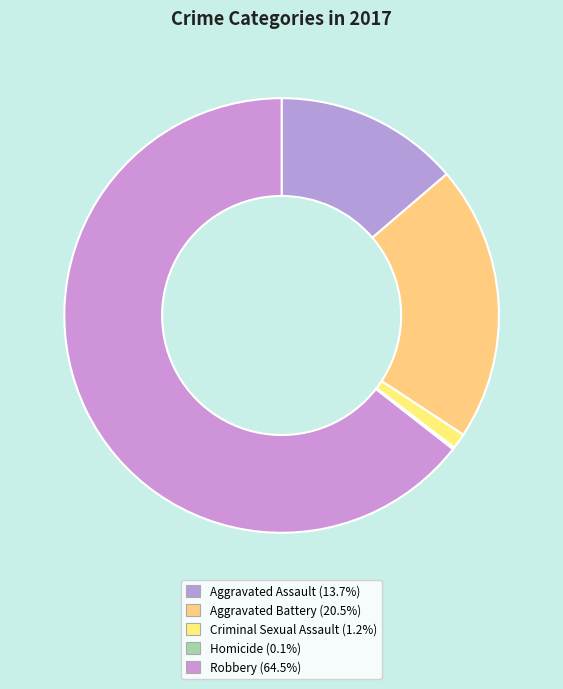

How many slices are in this pie chart?

5